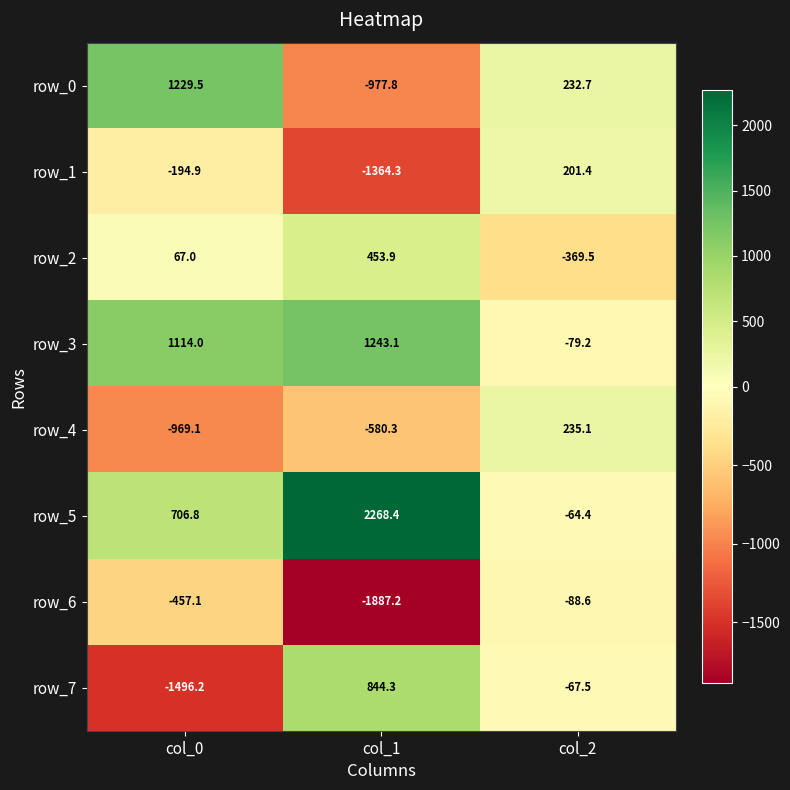

Which series has the widest spread of values?

row_7